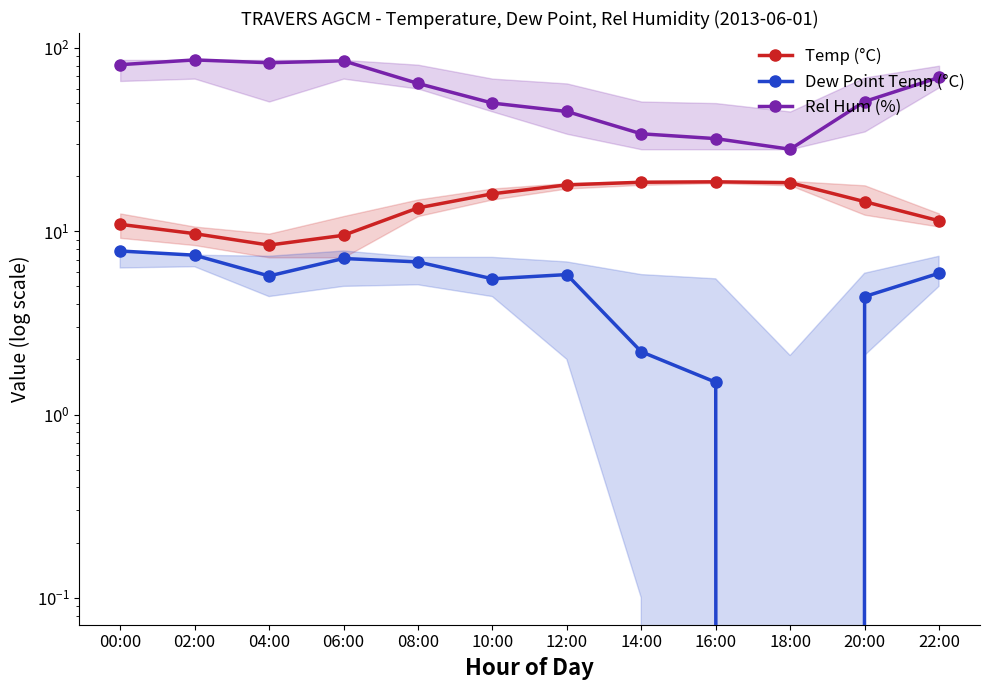

What is the value of the Rel Hum (%) point at the 11th from the left?

51.0